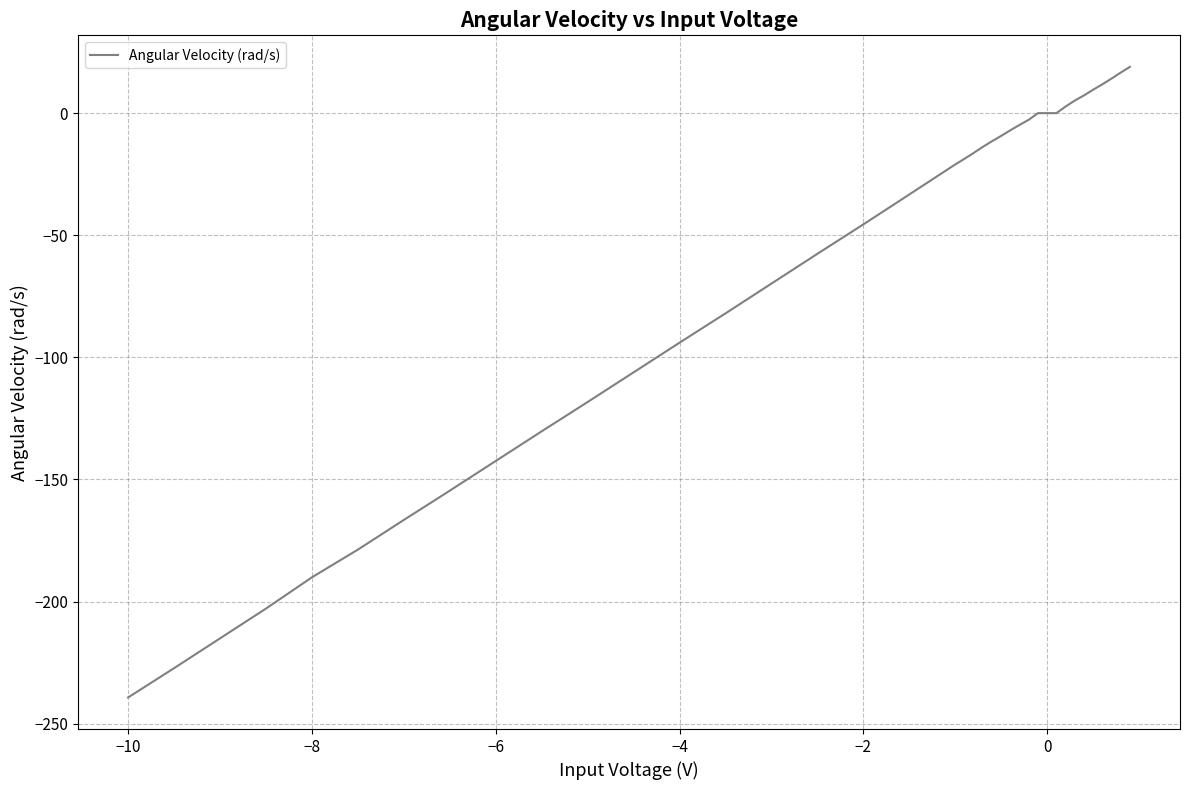

How many lines are shown in the chart?

1